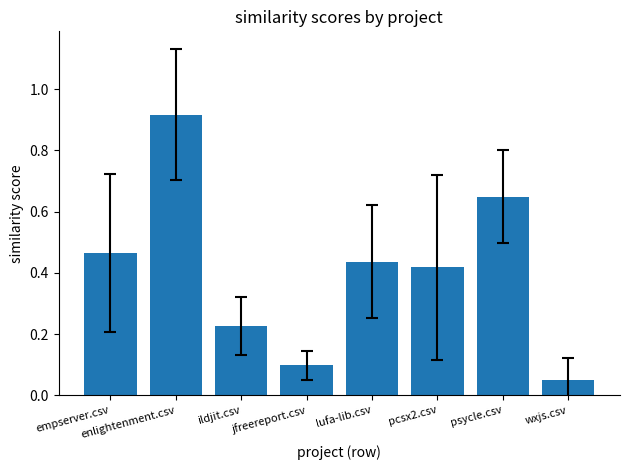

Which category has the lowest value across all series?

wxjs.csv